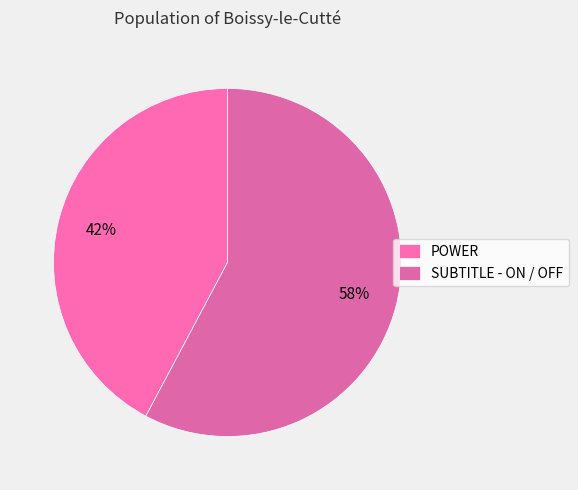

Is POWER the majority of the pie?

No